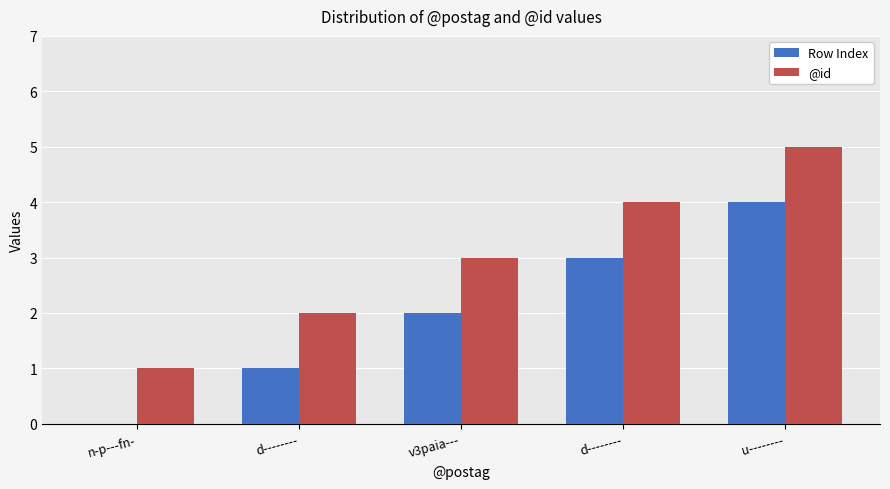

How many positive values does the Row Index series have?

4